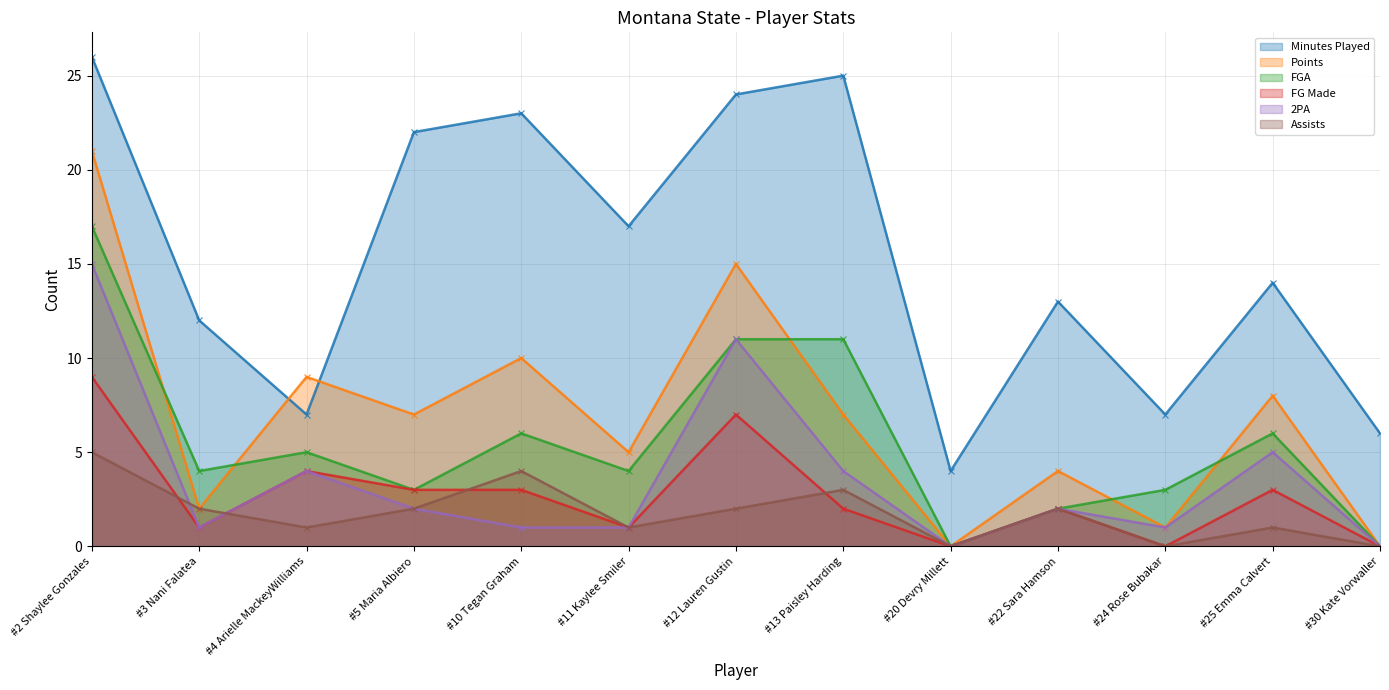

What is the total value across all series at #25 Emma Calvert?

37